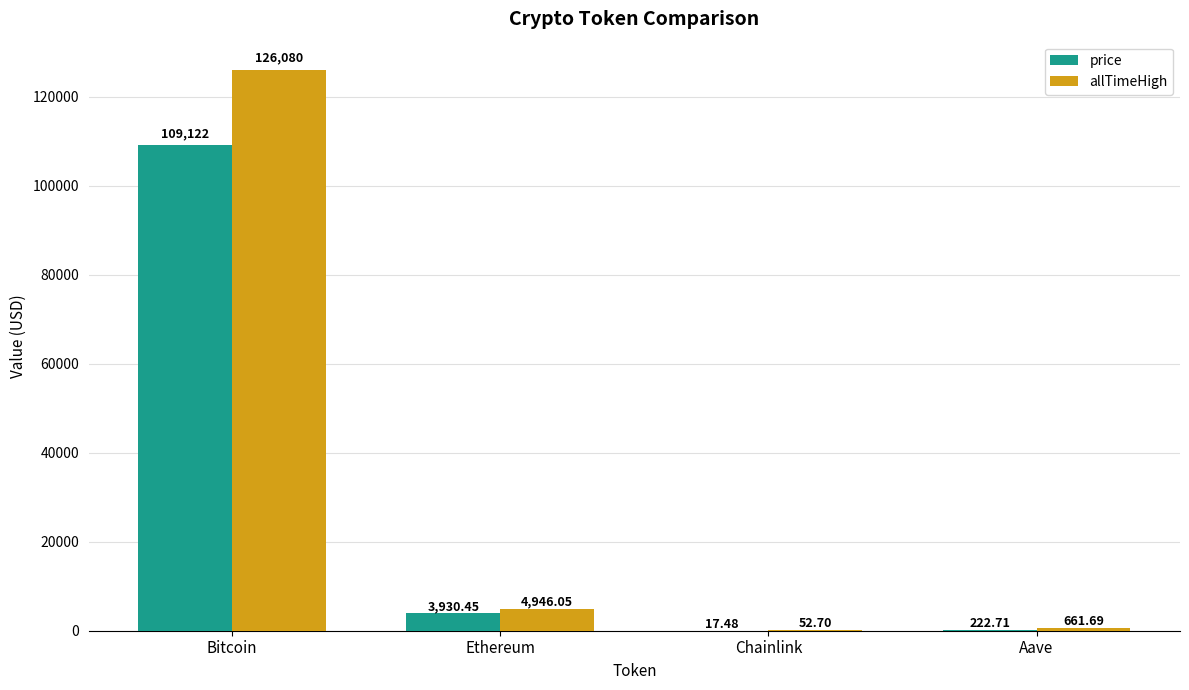

Between Ethereum and Aave, which series saw the biggest shift?

allTimeHigh